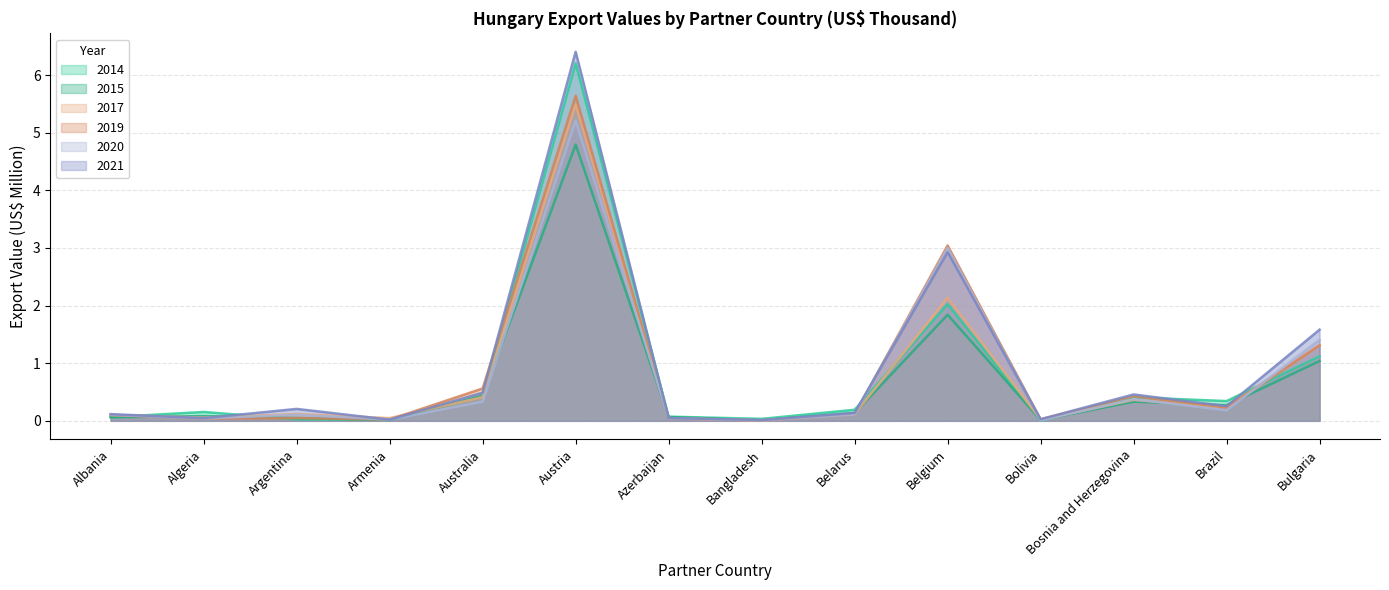

Rank the categories by 2019 value from highest to lowest.

Austria, Belgium, Bulgaria, Australia, Bosnia and Herzegovina, Brazil, Belarus, Albania, Argentina, Azerbaijan, Algeria, Bolivia, Armenia, Bangladesh